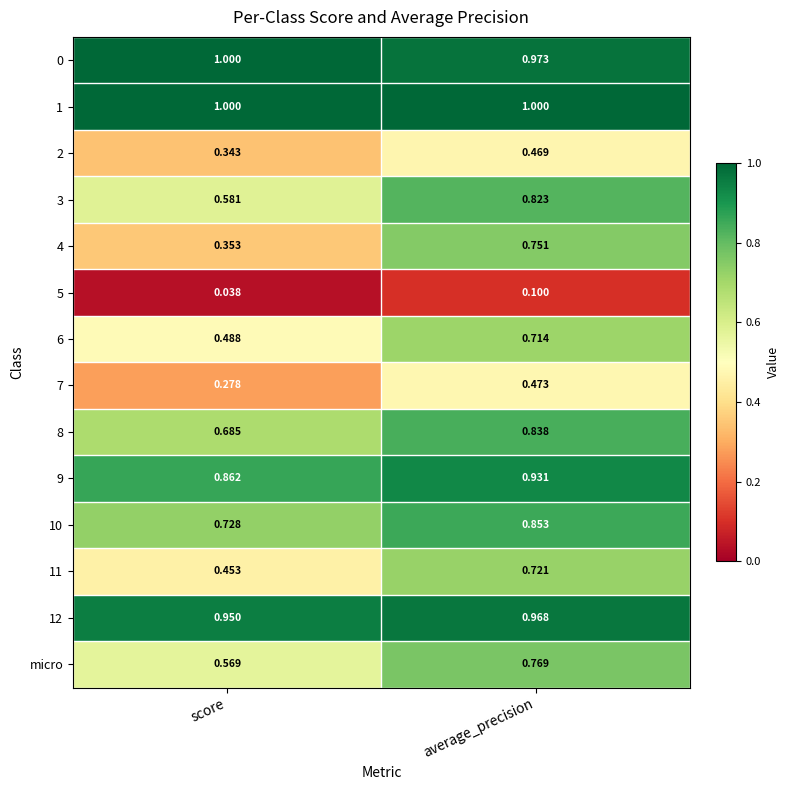

Which label corresponds to the smallest value in the chart?

score